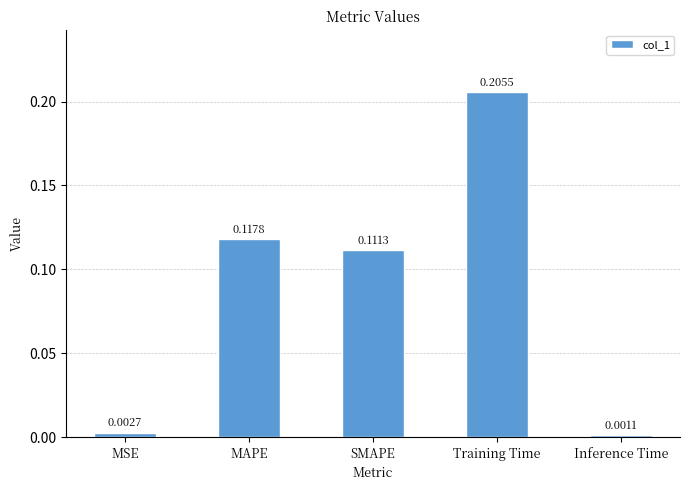

Count the number of categories in the chart.

5